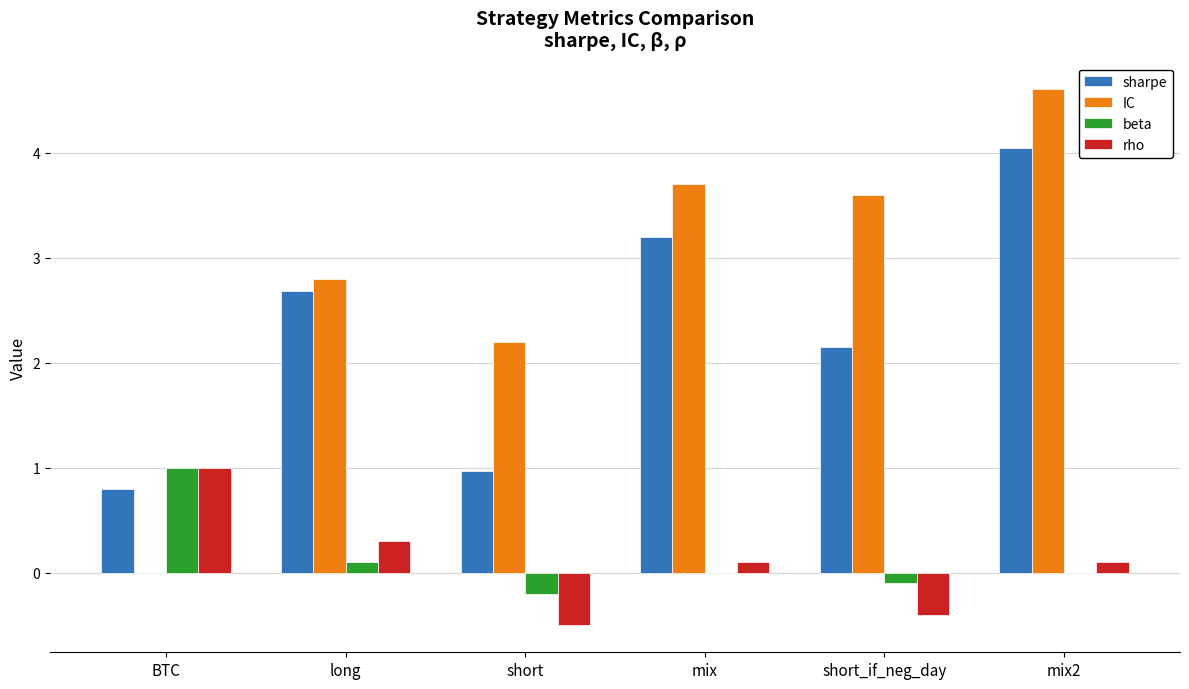

Which series has the largest total across all categories?

IC